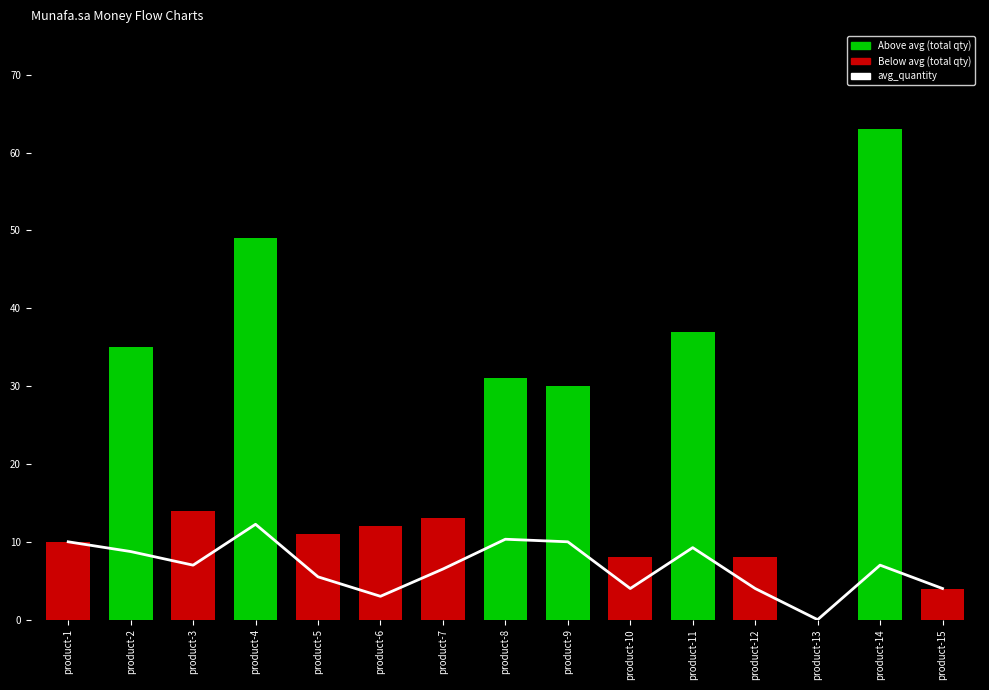

Reading right to left, what are all the values shown in this chart?

4.0	7.0	0.0	4.0	9.2	4.0	10.0	10.3	6.5	3.0	5.5	12.2	7.0	8.8	10.0